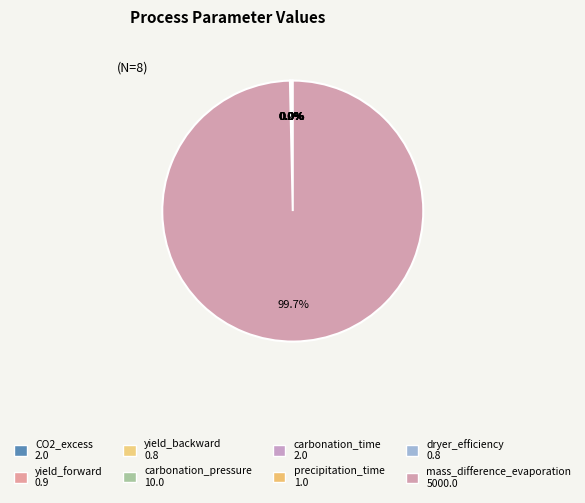

Is the sum of carbonation_pressure and CO2_excess greater than half?

No